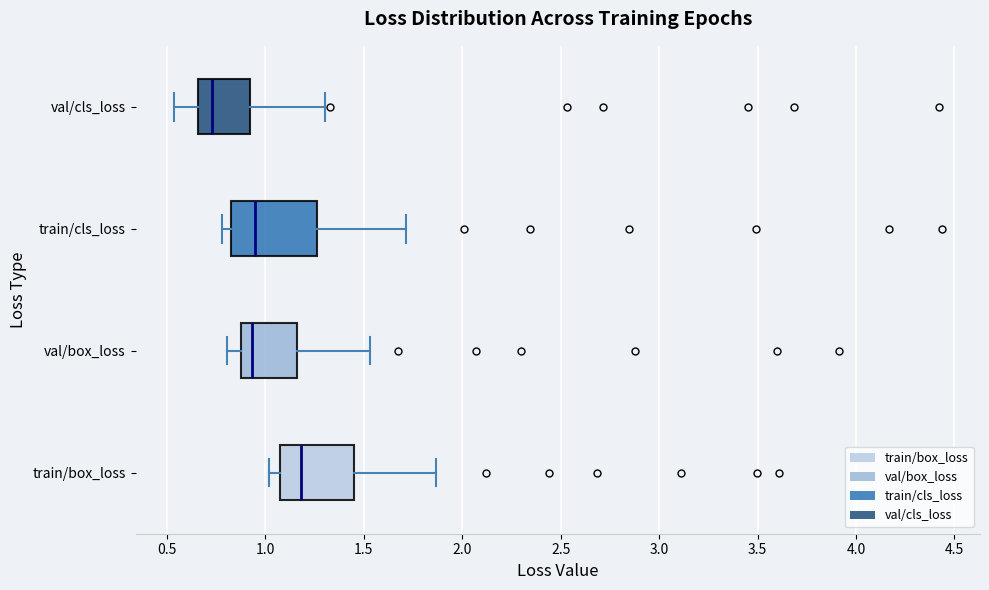

Reading bottom to top, read every box against the x-axis: the position of its median line, the range the box covers, and the ends of its whiskers. The values are not printed on the chart, so give them approximately, as read against the axis.

train/box_loss: median 1.20, box 1.05 to 1.45, whiskers 1.00 to 1.85
val/box_loss: median 0.95, box 0.90 to 1.15, whiskers 0.80 to 1.55
train/cls_loss: median 0.95, box 0.85 to 1.25, whiskers 0.80 to 1.70
val/cls_loss: median 0.75, box 0.65 to 0.90, whiskers 0.55 to 1.30